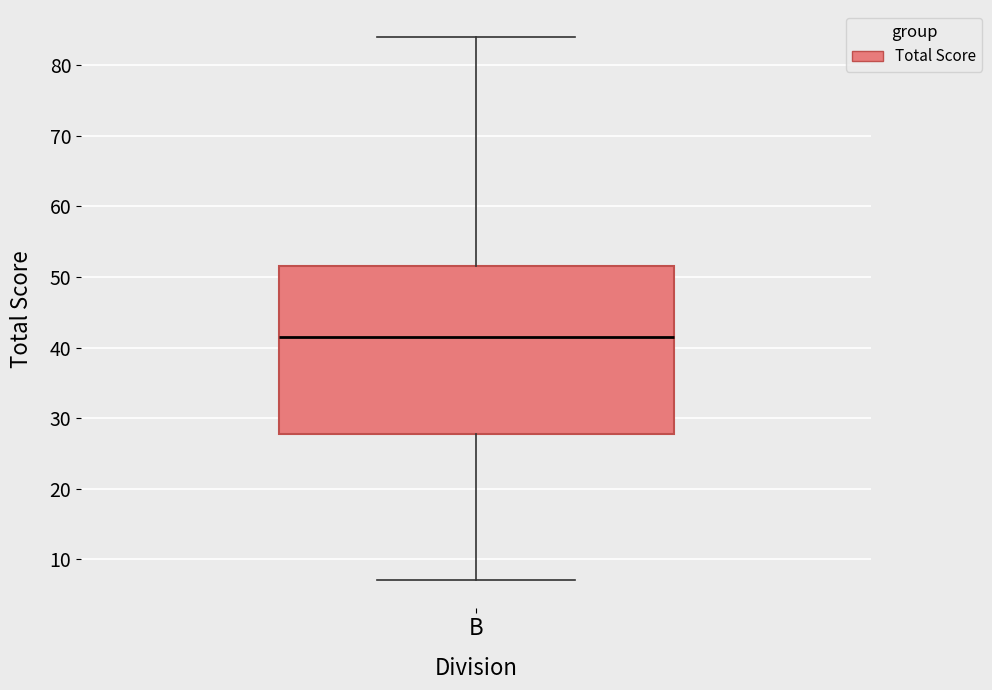

Where does the median line of the box for B sit on the y-axis? The values are not printed on the chart, so give them approximately, as read against the axis.

42